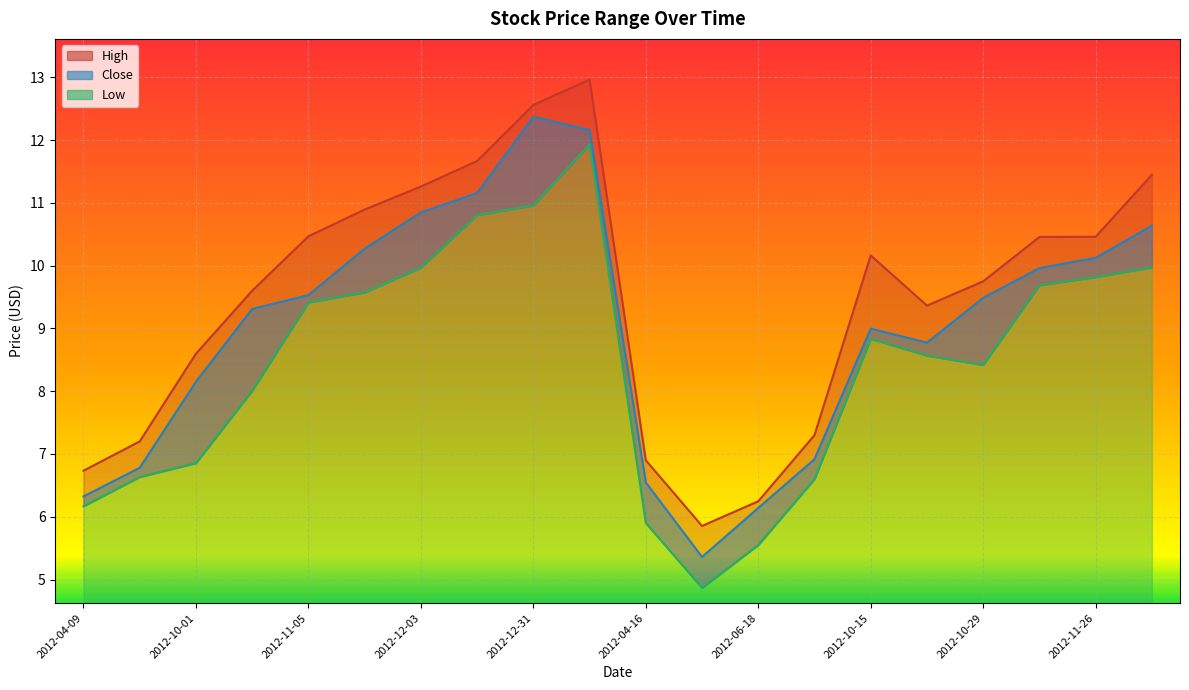

True or false: Close has more than 2 points higher than both neighbors.

False